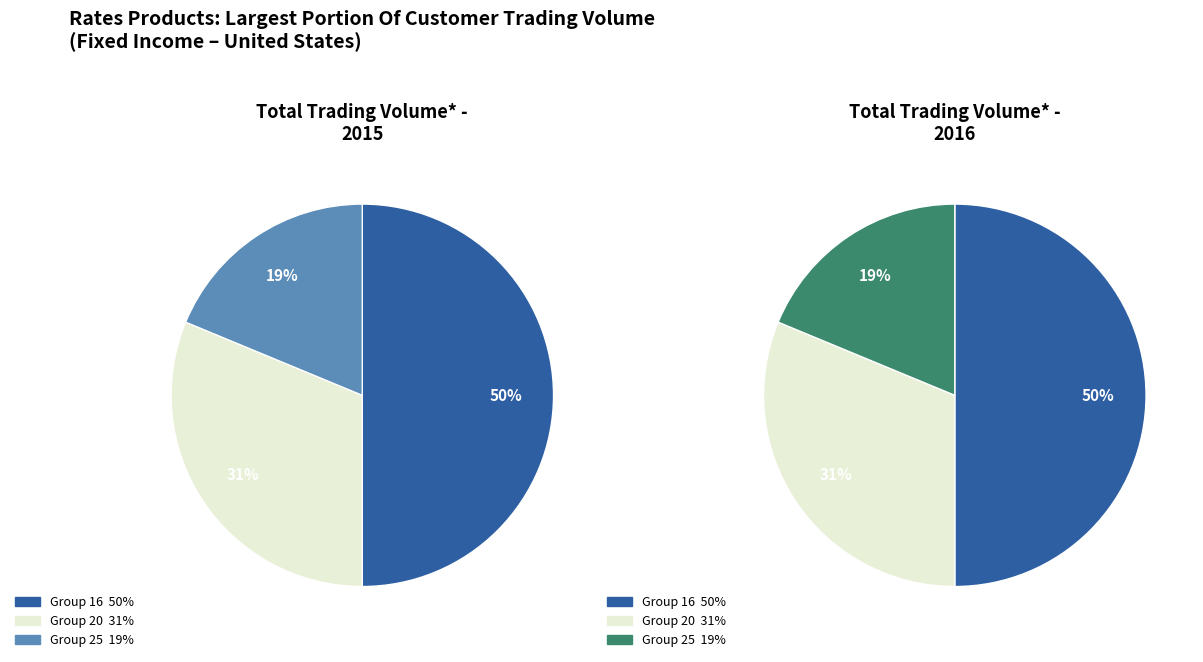

What is the largest slice in the pie chart?

16